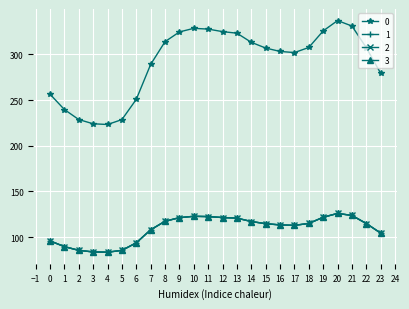

Where is 2 nearest to the value 104?

23